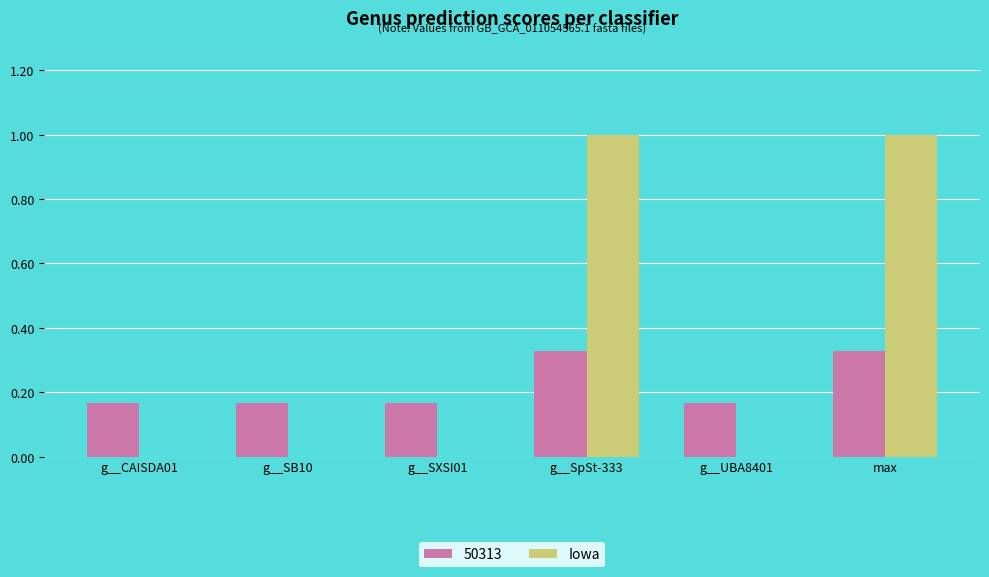

Between g__SB10 and g__SpSt-333, which series saw the biggest shift?

Iowa